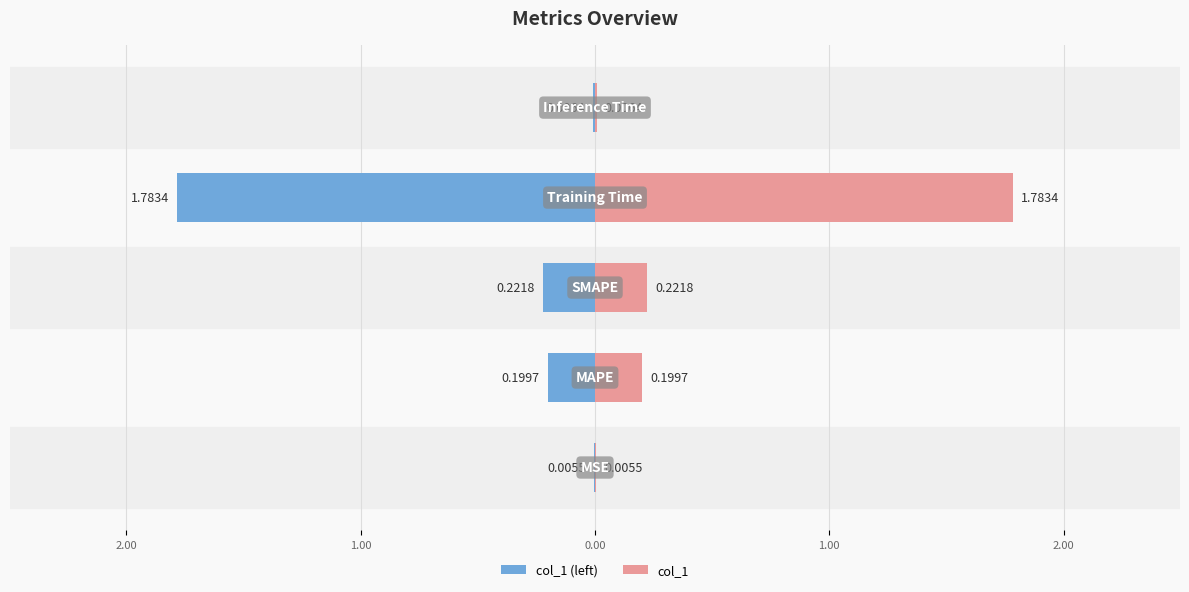

At how many categories does at least one series exceed 0?

5